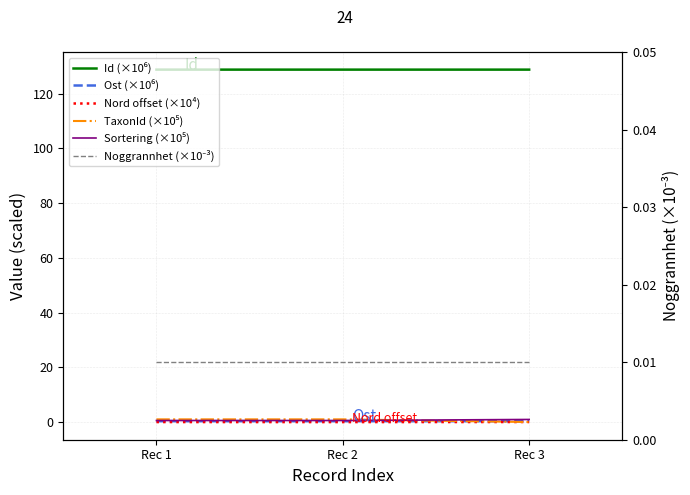

The Sortering (×10⁵) series shows 1.3 at Rec 3. True or false?

False